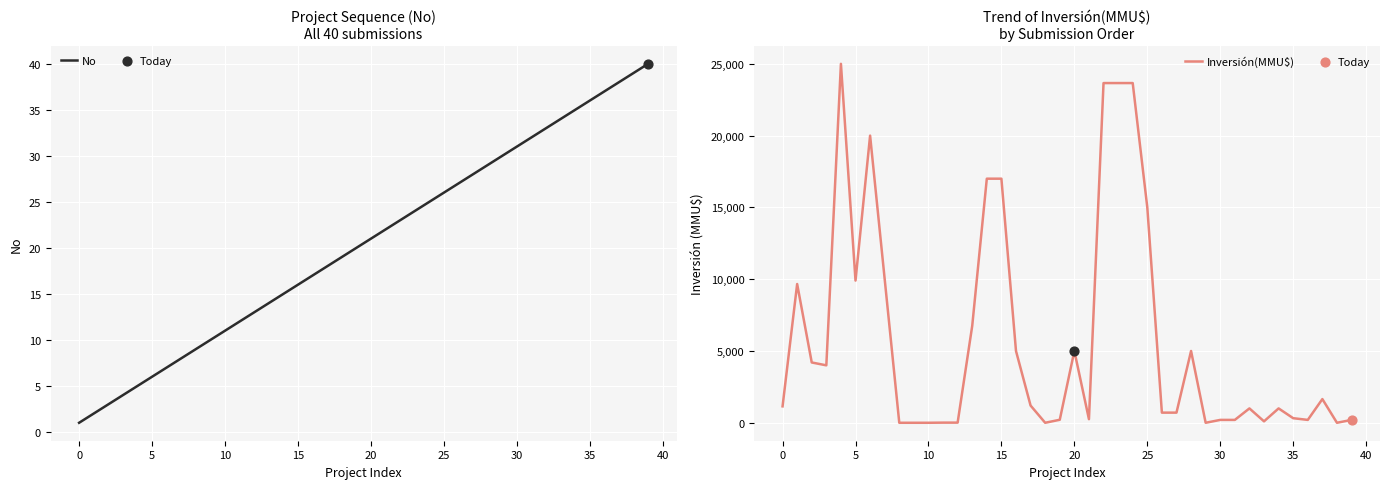

Which series contains the highest Y value?

Inversión(MMU$)